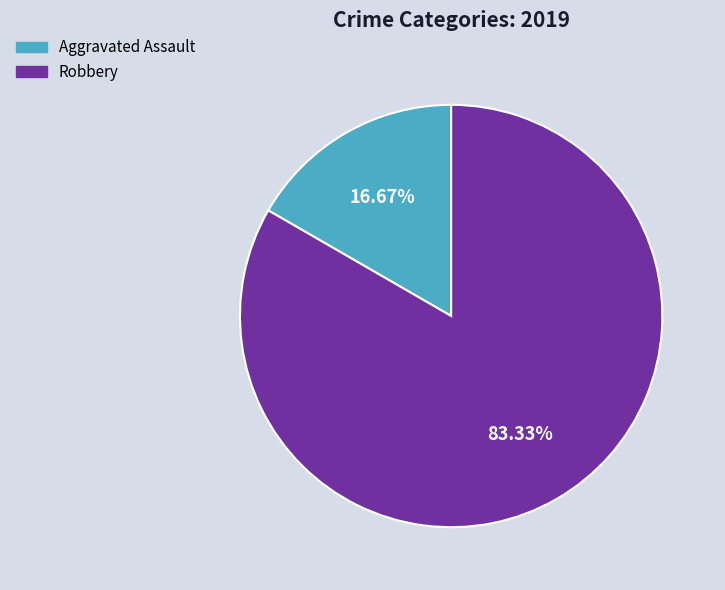

Count the number of slices in the pie.

2